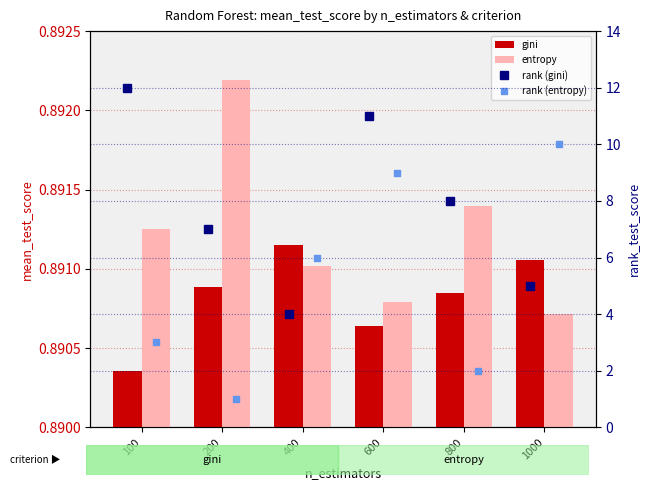

What is the average value of the rank (entropy) series?

5.2